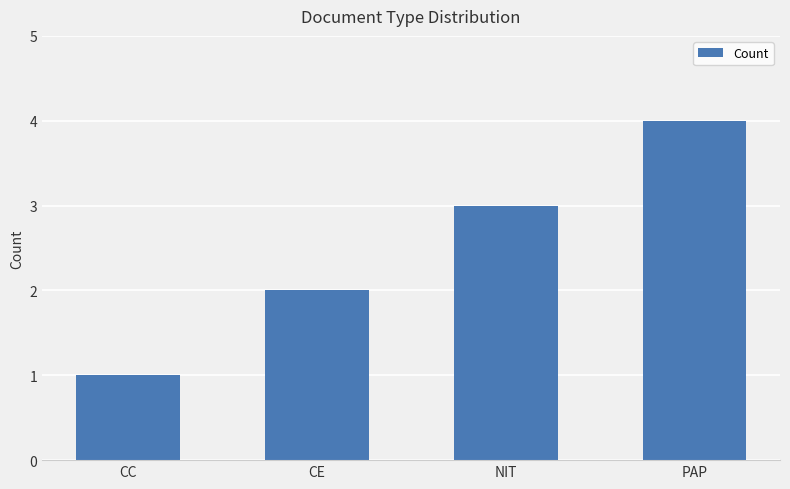

The chart shows a value of 2 at CC. True or false?

False